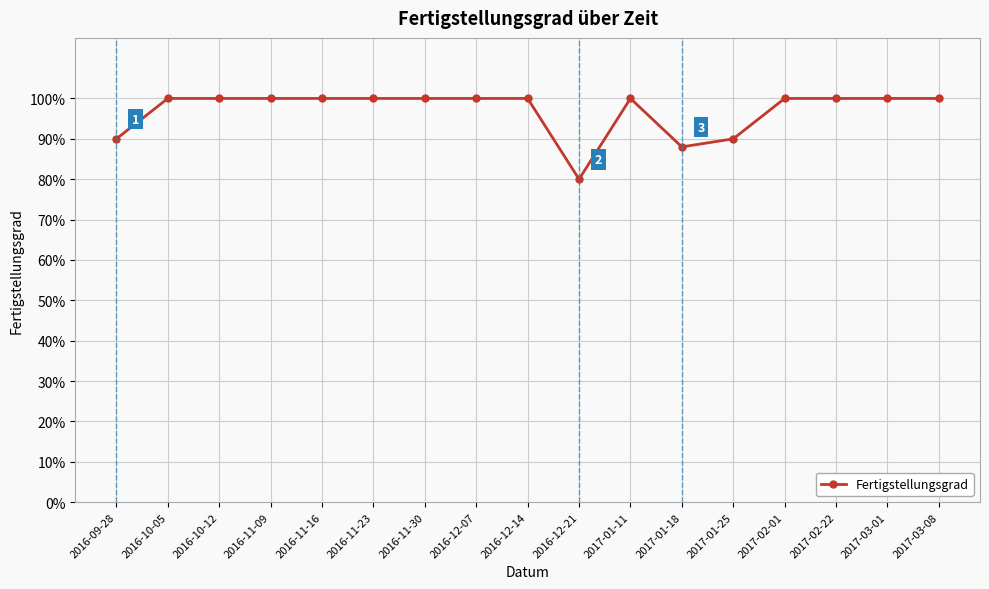

Reading left to right, extract all data points from this chart.

2016-09-28=0.9	2016-10-05=1.0	2016-10-12=1.0	2016-11-09=1.0	2016-11-16=1.0	2016-11-23=1.0	2016-11-30=1.0	2016-12-07=1.0	2016-12-14=1.0	2016-12-21=0.8	2017-01-11=1.0	2017-01-18=0.9	2017-01-25=0.9	2017-02-01=1.0	2017-02-22=1.0	2017-03-01=1.0	2017-03-08=1.0